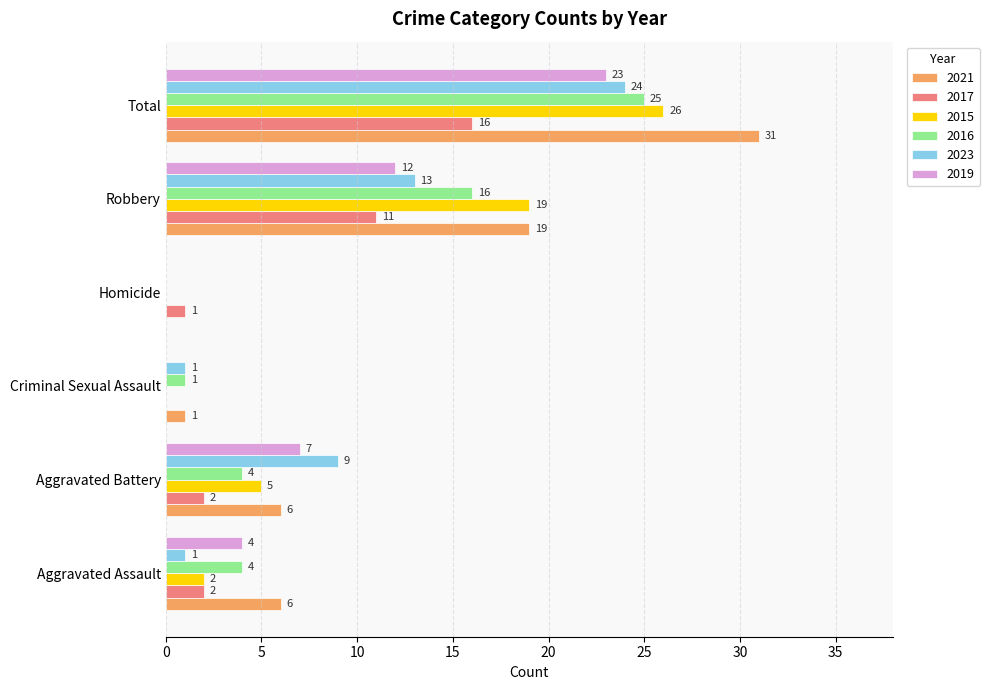

Which series has the largest range (max minus min)?

2021